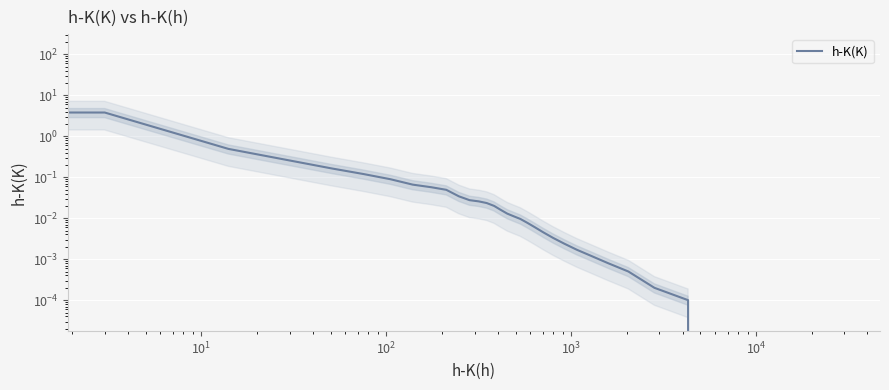

Is this an area chart (filled region under the line)?

No